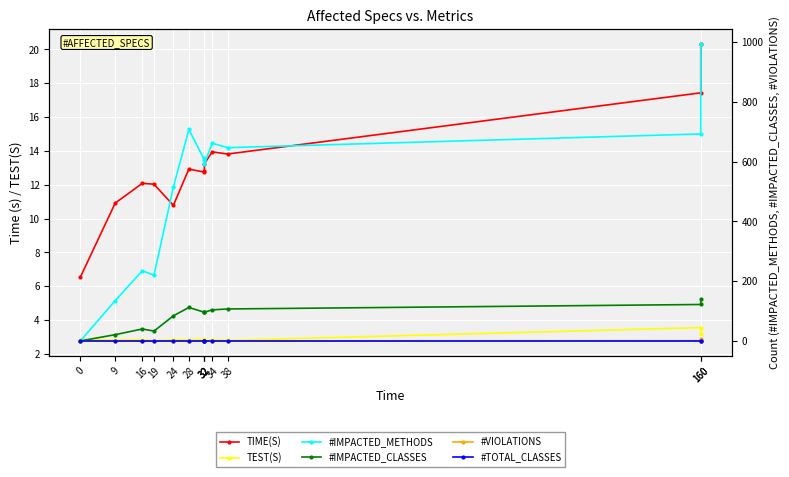

Which category has the highest value across all series?

160